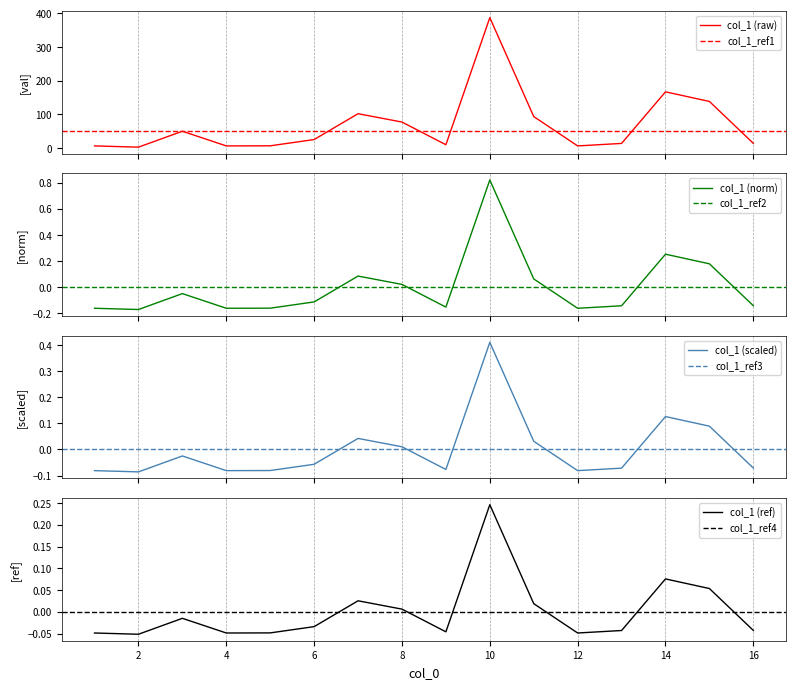

Reading right to left, what are all the values shown in this chart?

16=13.9	15=138.4	14=167.0	13=13.7	12=6.3	11=93.5	10=387.5	9=9.8	8=77.2	7=102.0	6=25.2	5=6.6	4=6.3	3=49.9	2=2.6	1=6.3